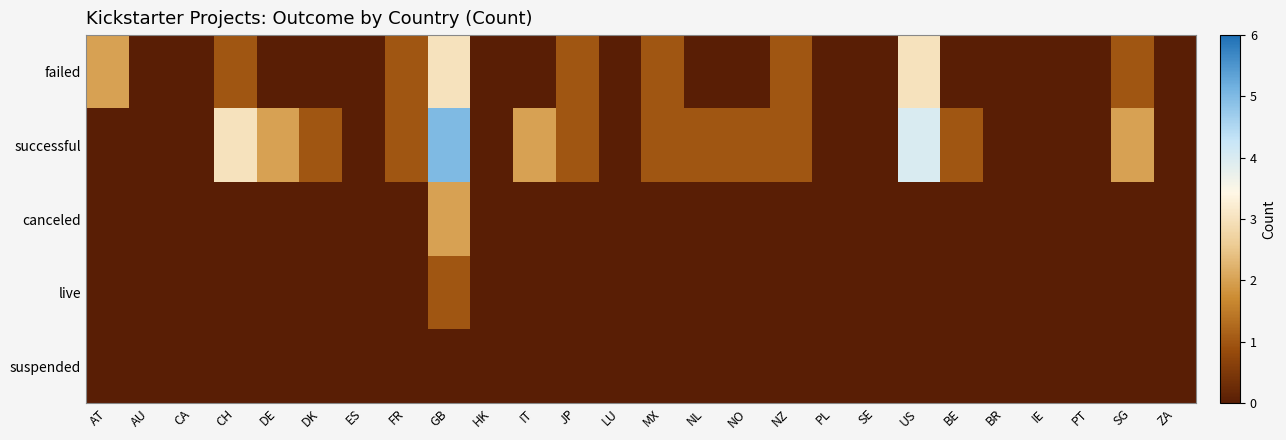

What is the total value across all series at NL?

1